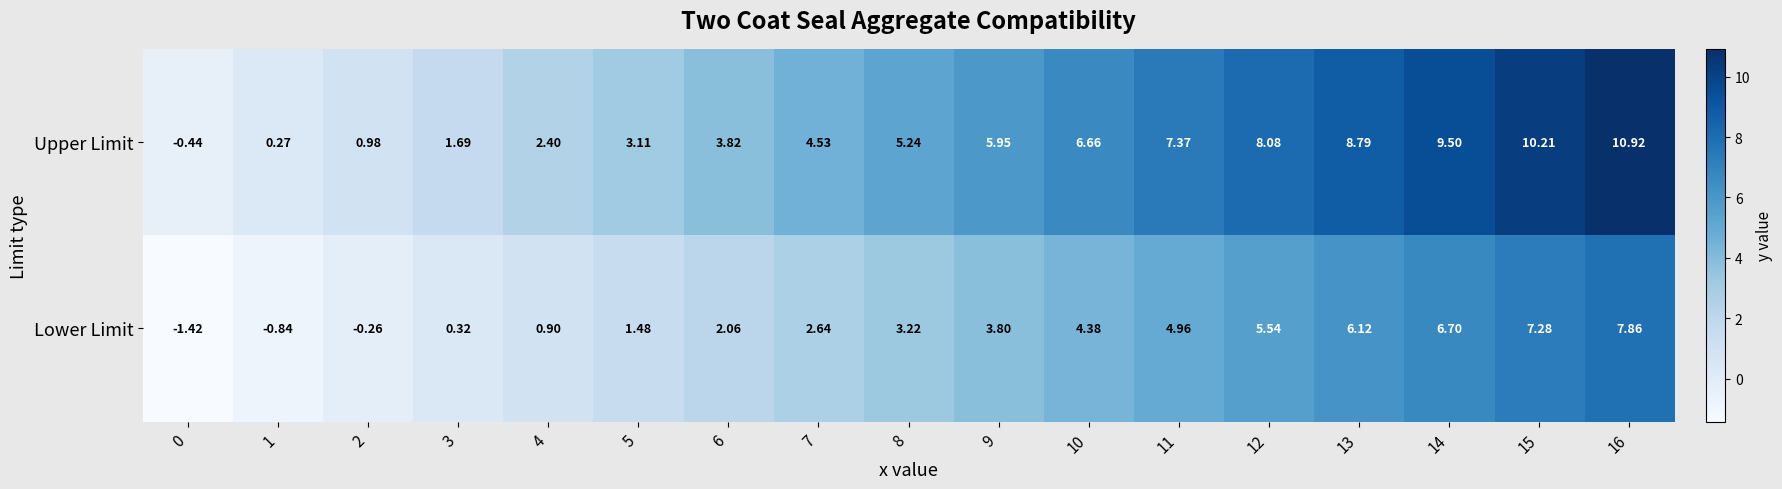

Which series changed the most between 6 and 8?

Upper Limit